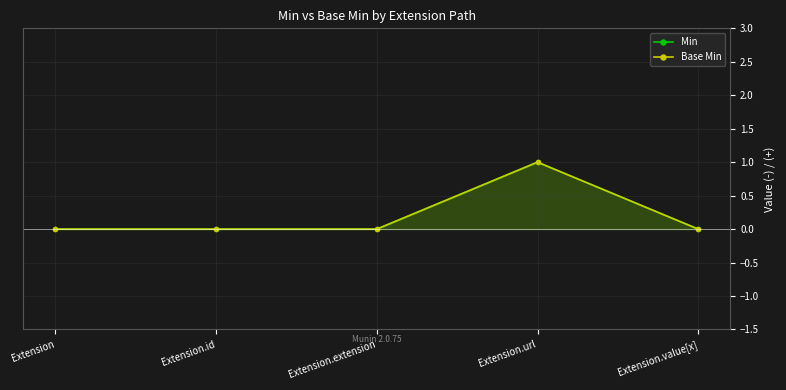

Reading right to left, list all the values displayed in this chart.

Min: 0	1	0	0	0
Base Min: 0	1	0	0	0